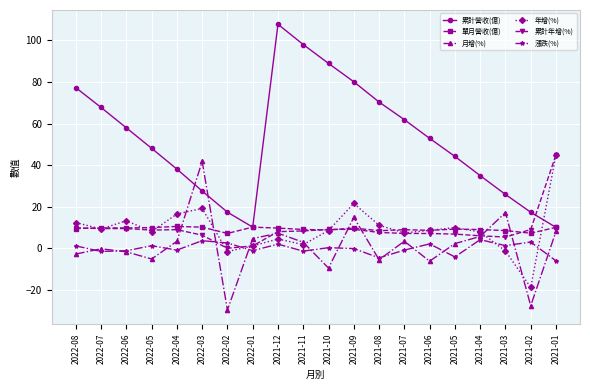

How many times do 累計營收(億) and 年增(%) cross each other?

1